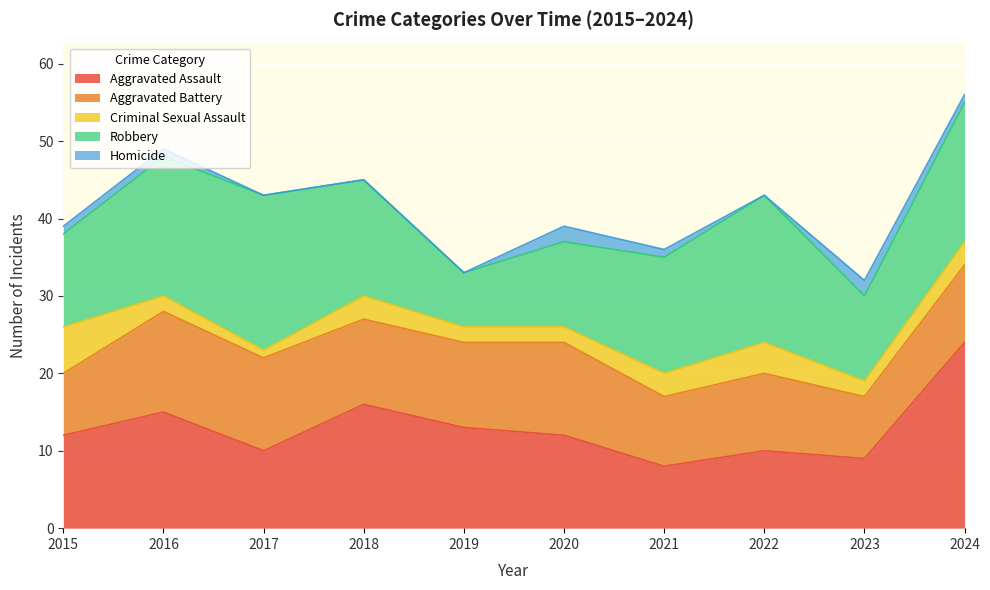

Which has a higher value, 2023 or 2020?

2020